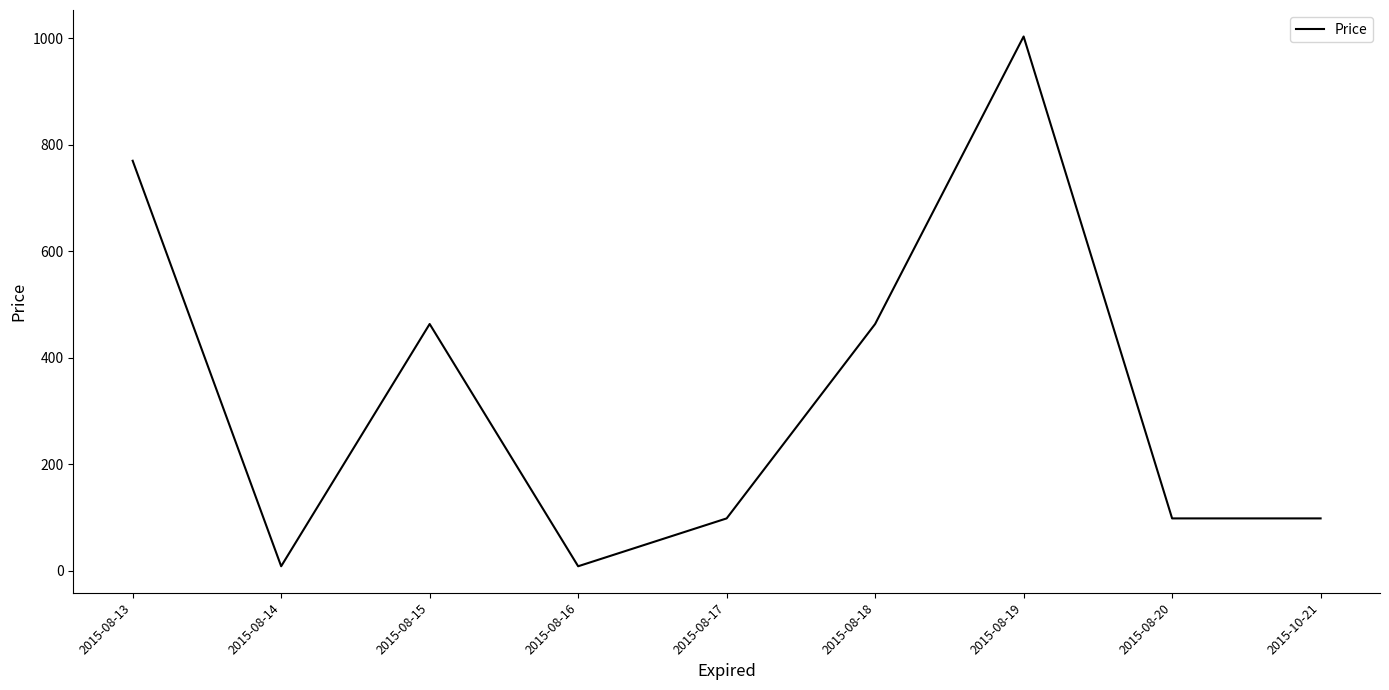

Reading left to right, what are all the values shown in this chart?

769.9	8.8	463.5	8.8	98.6	463.5	1003.1	98.6	98.6